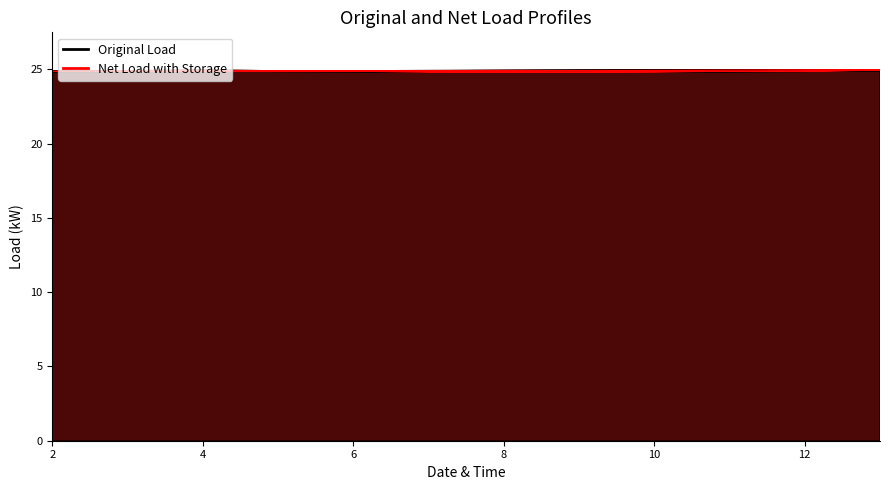

How many categories are shown in the chart?

40